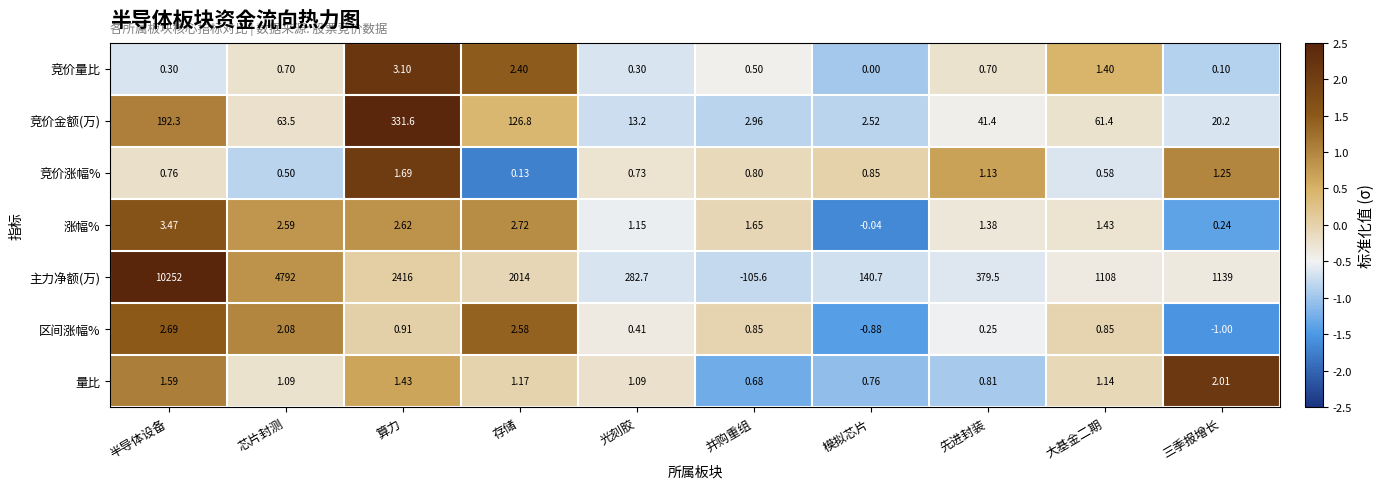

At which label does 竞价金额(万) reach its peak?

算力